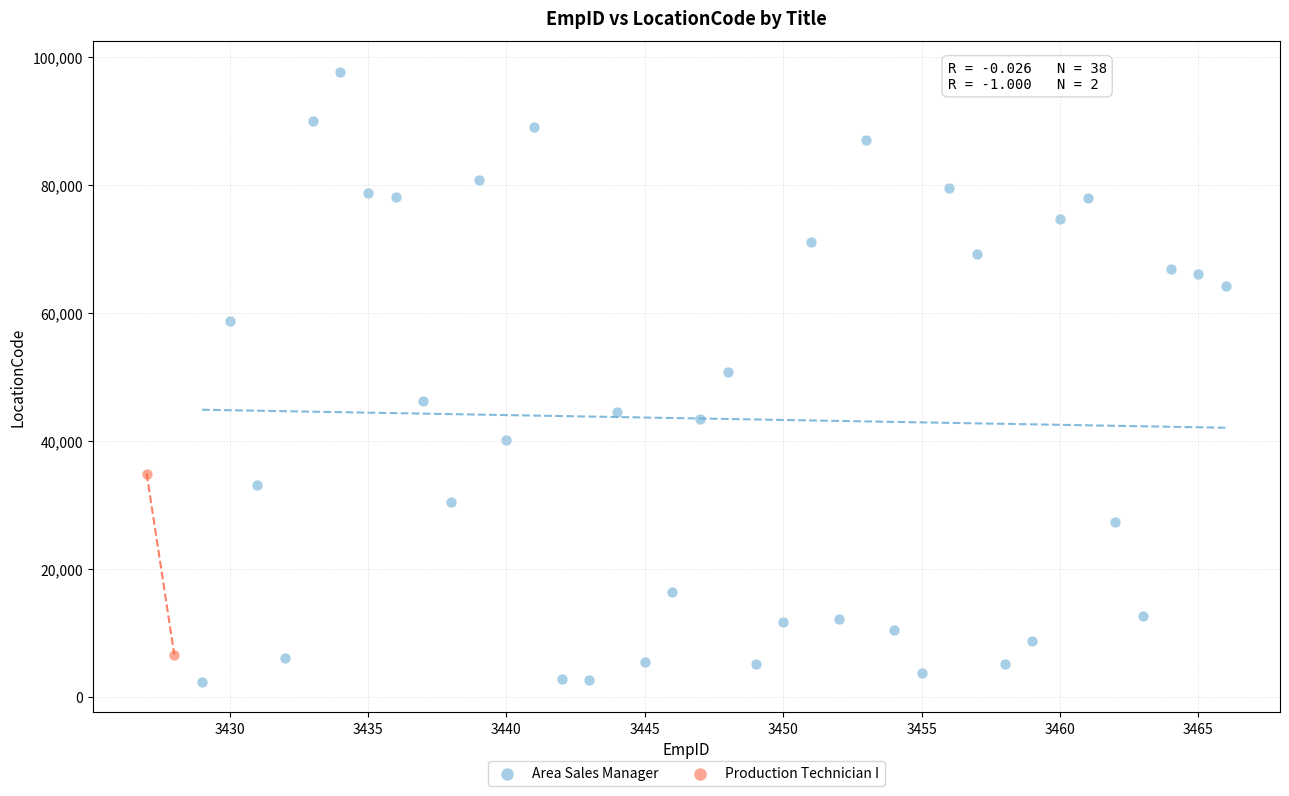

What are all the series names shown in the legend?

Area Sales Manager, Production Technician I